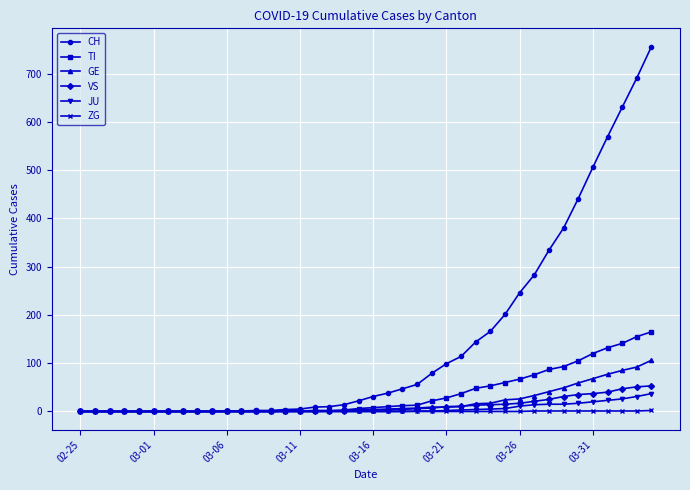

Count the number of data series in this chart.

6